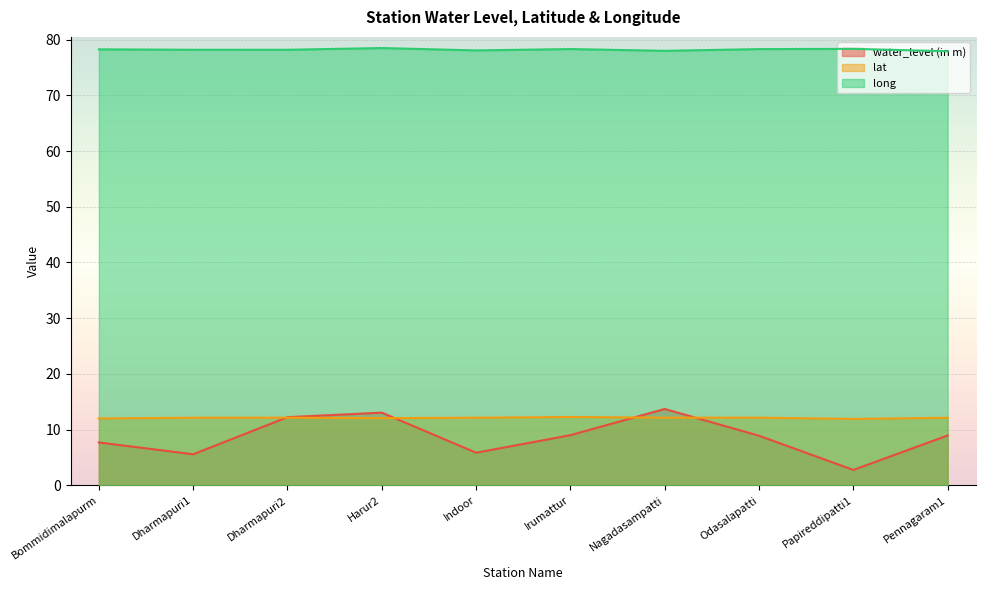

Where do water_level (in m) and lat first cross each other?

Dharmapuri1 and Dharmapuri2